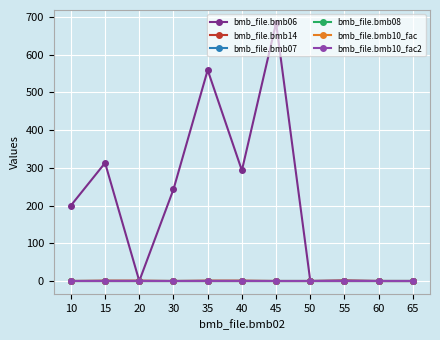

What is the value of the bmb_file.bmb07 point at the 6th from the left?

1.0